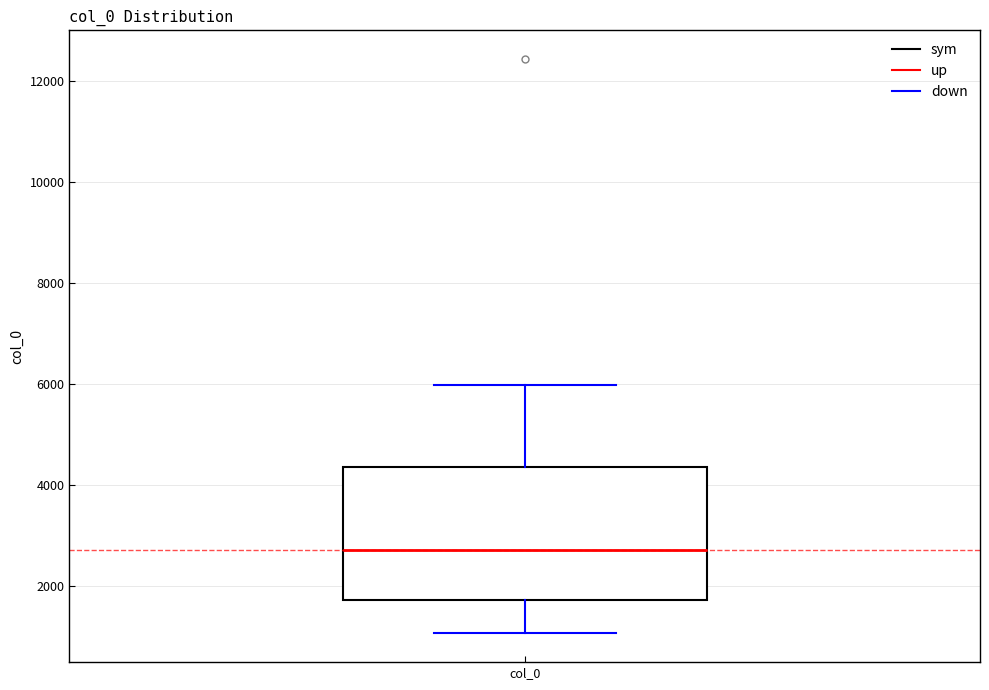

Transcribe this box plot: give where the median line is, the range the box spans, and where the two whiskers end, as read against the y-axis. The values are not printed on the chart, so give them approximately, as read against the axis.

median 2800, box 1800 to 4400, whiskers 1000 to 6000